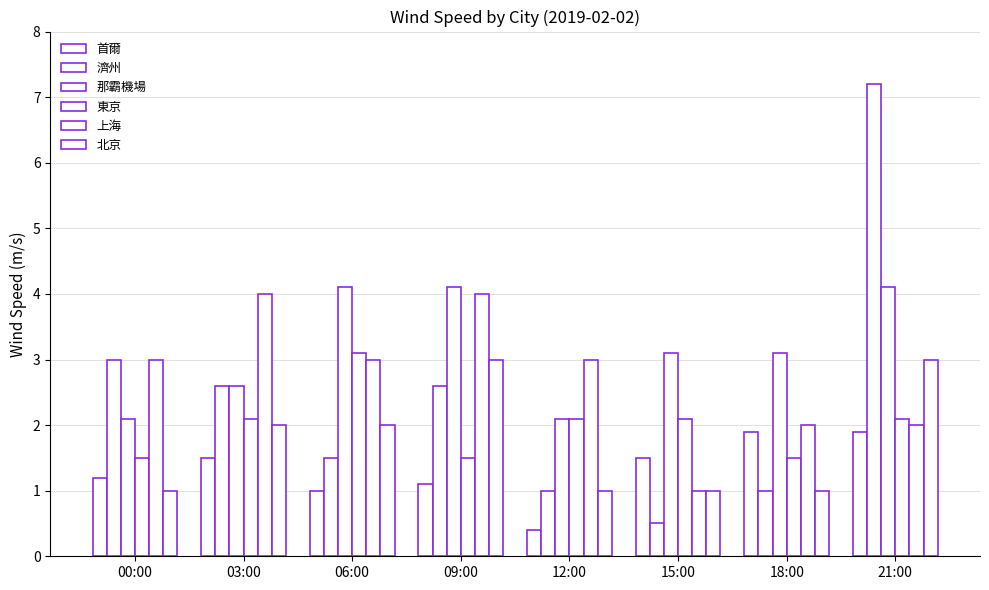

Which series has the largest total across all categories?

那霸機場